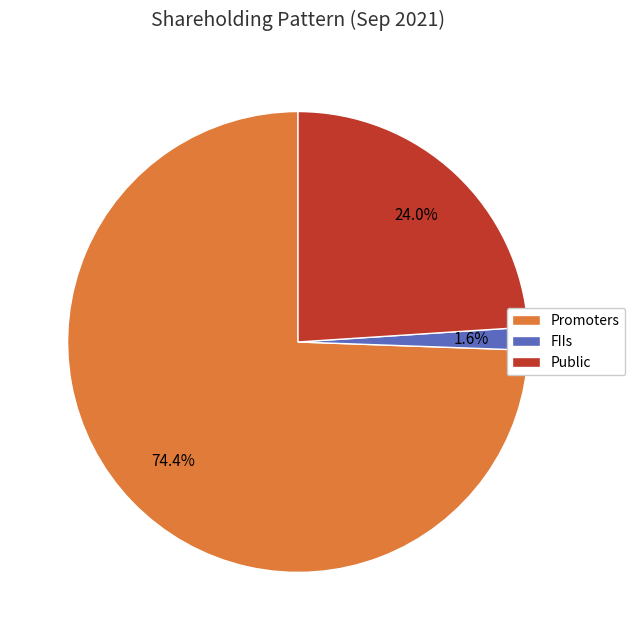

What is the total percentage of FIIs and Promoters?

76.0%